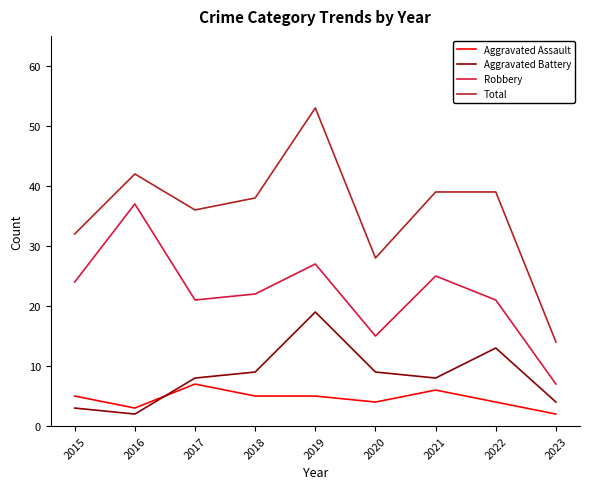

Where does the Robbery series first go above 22?

2015